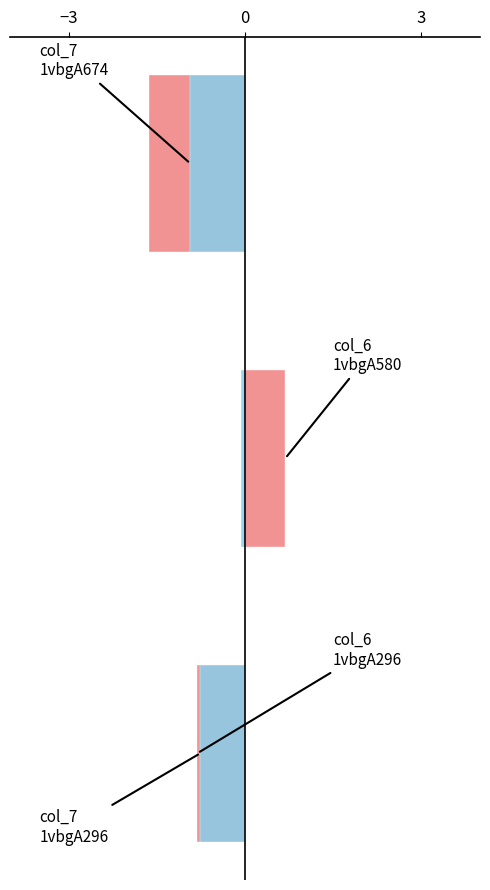

The col_7 series shows -1.3 at −3. True or false?

False